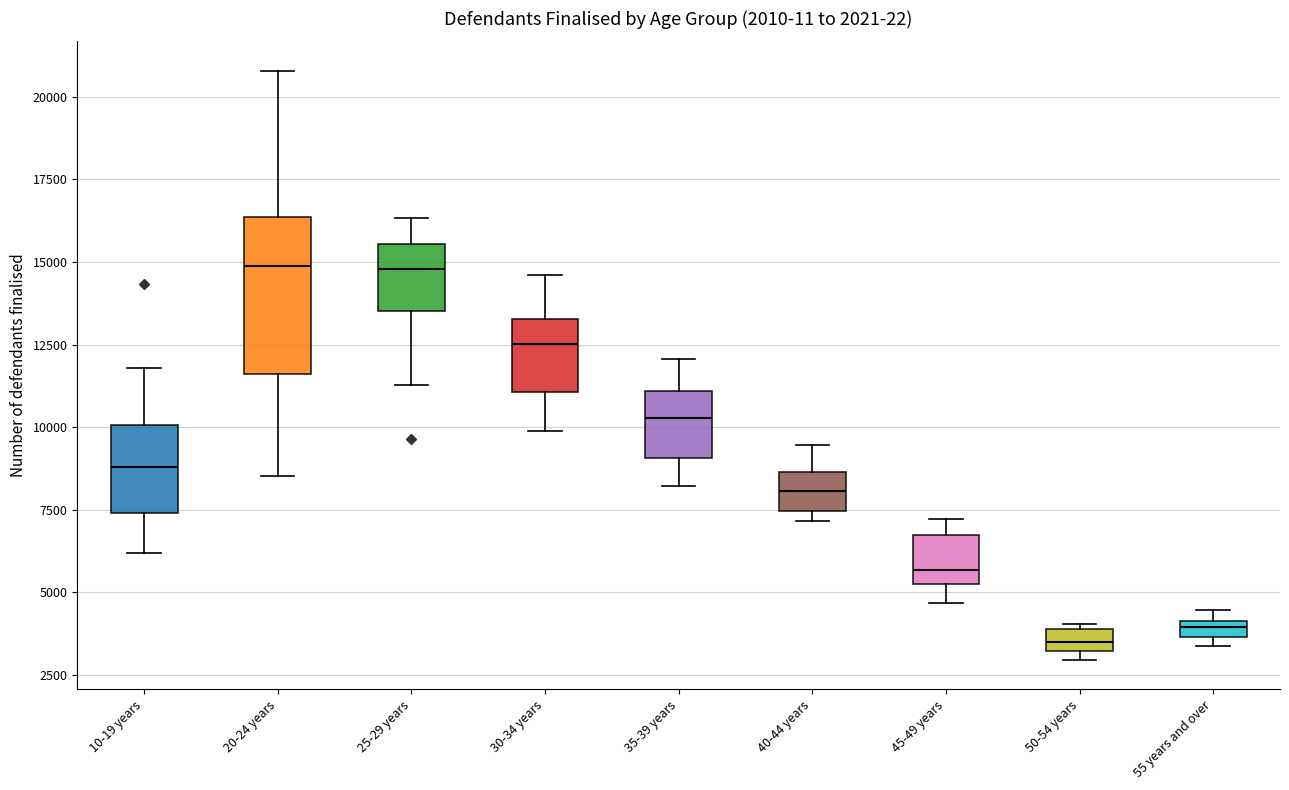

Comparing the boxes themselves (not the whiskers), which one is the tallest?

20-24 years